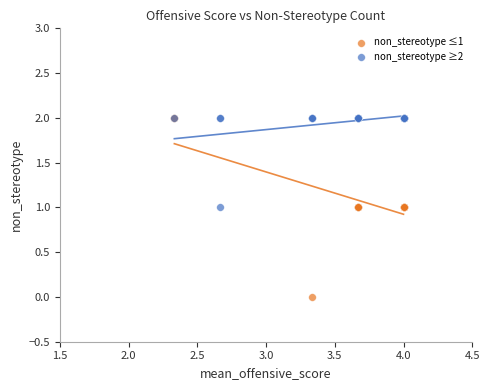

What are all the series names shown in the legend?

non_stereotype ≤1, non_stereotype ≥2